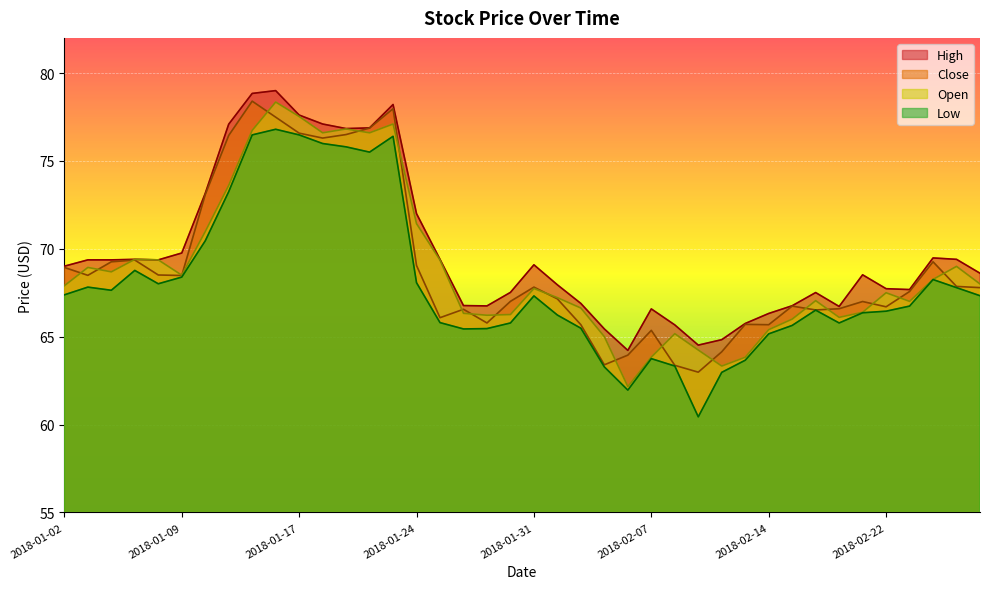

Is it true that Close equals 65.7 at 2018-02-02?

True